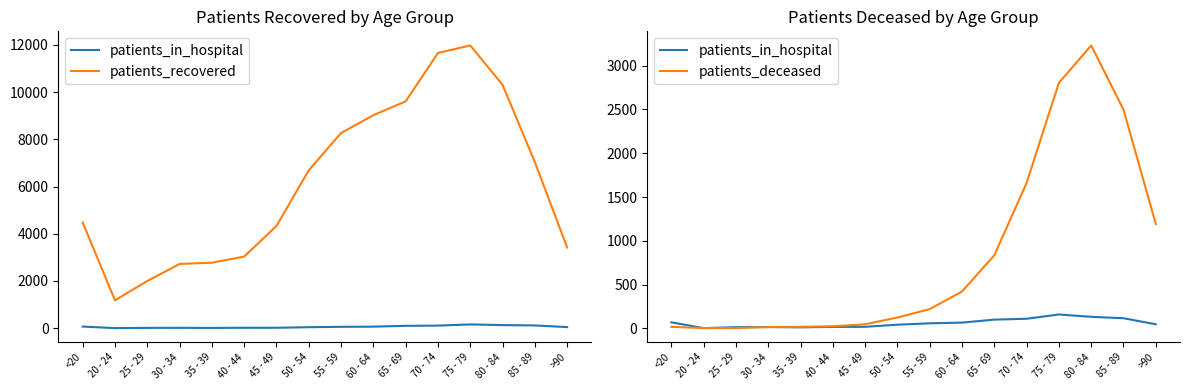

What is the label of the 8th point from the right?

55 - 59